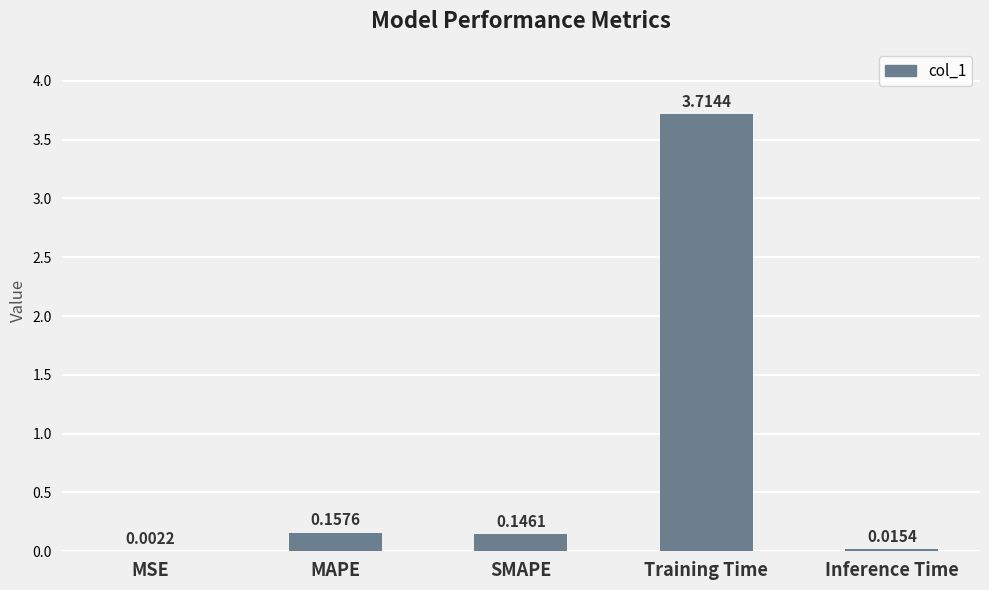

What is the sum of the values at Training Time and Inference Time?

3.7